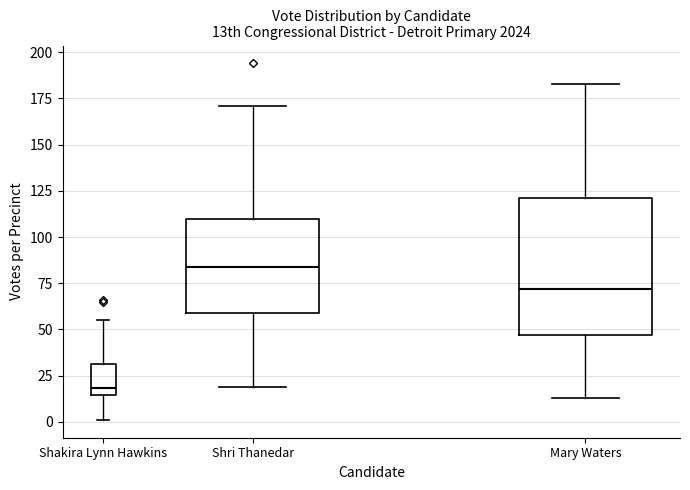

Which box has the lowest median line?

Shakira Lynn Hawkins